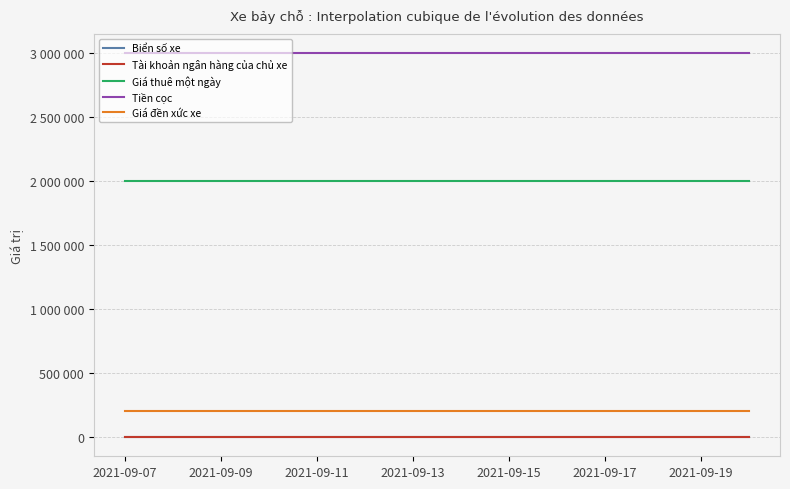

Reading left to right, extract all data points from this chart.

Biển số xe: 2021-09-07=25	2021-09-08=26	2021-09-09=27	2021-09-10=28	2021-09-11=29	2021-09-12=30	2021-09-13=31	2021-09-14=32	2021-09-15=33	2021-09-16=34	2021-09-17=35	2021-09-18=36	2021-09-19=37	2021-09-20=38
Tài khoản ngân hàng của chủ xe: 2021-09-07=123	2021-09-08=123	2021-09-09=123	2021-09-10=124	2021-09-11=124	2021-09-12=124	2021-09-13=124	2021-09-14=124	2021-09-15=125	2021-09-16=125	2021-09-17=125	2021-09-18=125	2021-09-19=125	2021-09-20=125
Giá thuê một ngày: 2021-09-07=2000000	2021-09-08=2000000	2021-09-09=2000000	2021-09-10=2000000	2021-09-11=2000000	2021-09-12=2000000	2021-09-13=2000000	2021-09-14=2000000	2021-09-15=2000000	2021-09-16=2000000	2021-09-17=2000000	2021-09-18=2000000	2021-09-19=2000000	2021-09-20=2000000
Tiền cọc: 2021-09-07=3000000	2021-09-08=3000000	2021-09-09=3000000	2021-09-10=3000000	2021-09-11=3000000	2021-09-12=3000000	2021-09-13=3000000	2021-09-14=3000000	2021-09-15=3000000	2021-09-16=3000000	2021-09-17=3000000	2021-09-18=3000000	2021-09-19=3000000	2021-09-20=3000000
Giá đền xức xe: 2021-09-07=200000	2021-09-08=200000	2021-09-09=200000	2021-09-10=200000	2021-09-11=200000	2021-09-12=200000	2021-09-13=200000	2021-09-14=200000	2021-09-15=200000	2021-09-16=200000	2021-09-17=200000	2021-09-18=200000	2021-09-19=200000	2021-09-20=200000